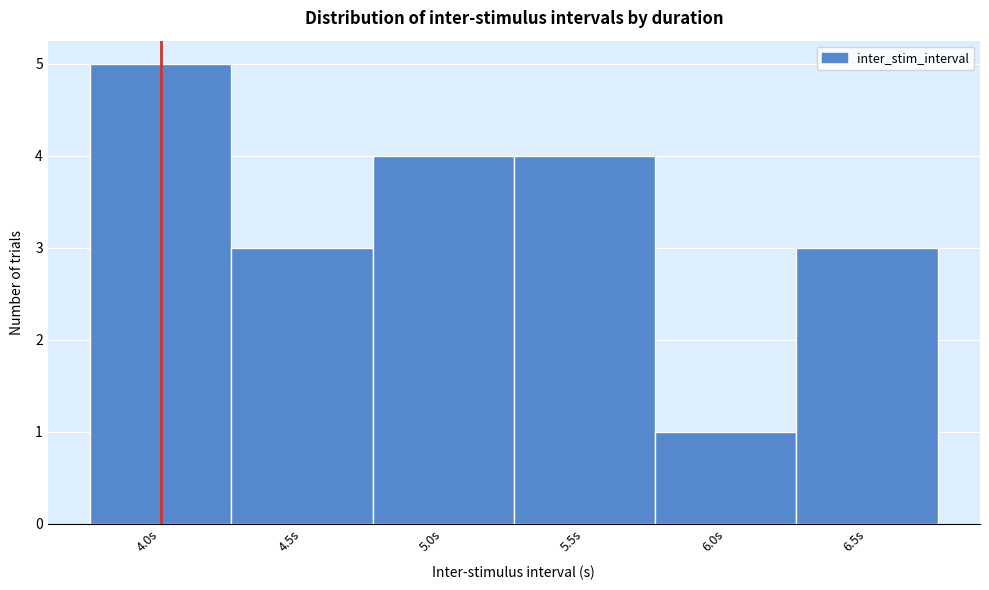

Reading left to right, list every bar in this chart as the range it spans on the x-axis followed by its height. The values are not printed on the chart, so give them approximately, as read against the axis.

3.75 to 4.25: 5
4.25 to 4.75: 3
4.75 to 5.25: 4
5.25 to 5.75: 4
5.75 to 6.25: 1
6.25 to 6.75: 3